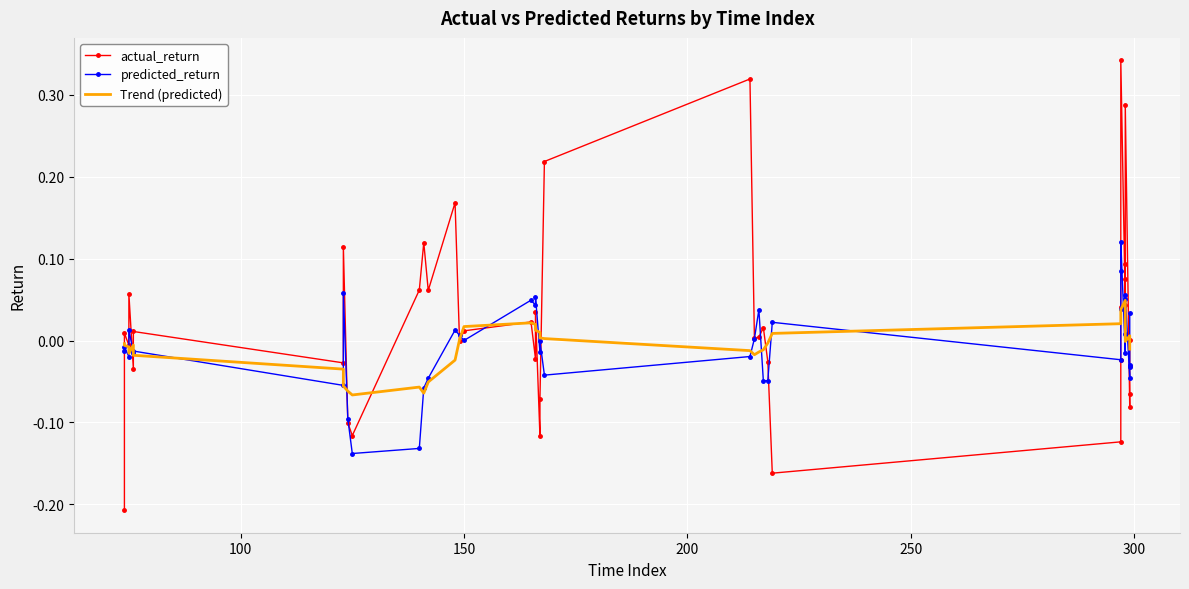

How many lines are shown in the chart?

3